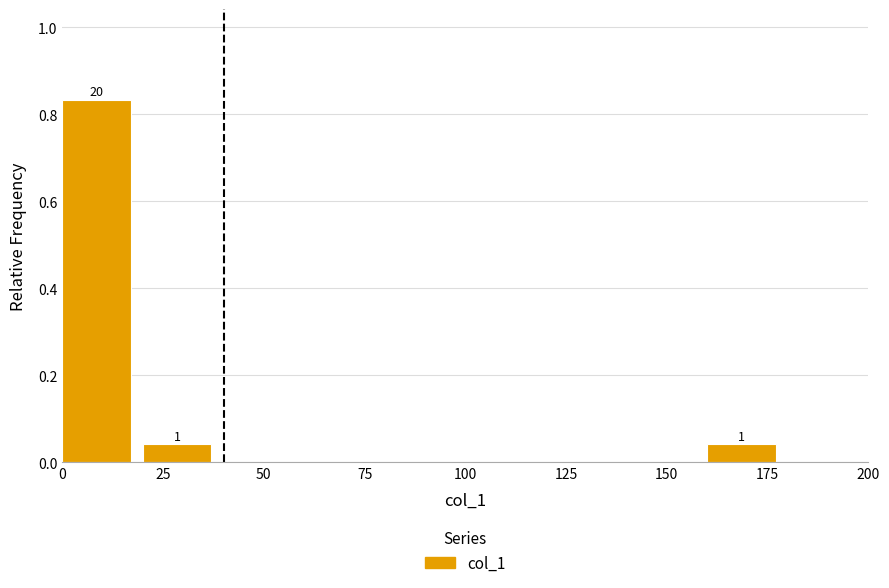

Which range on the x-axis has the tallest bar?

0 to 20